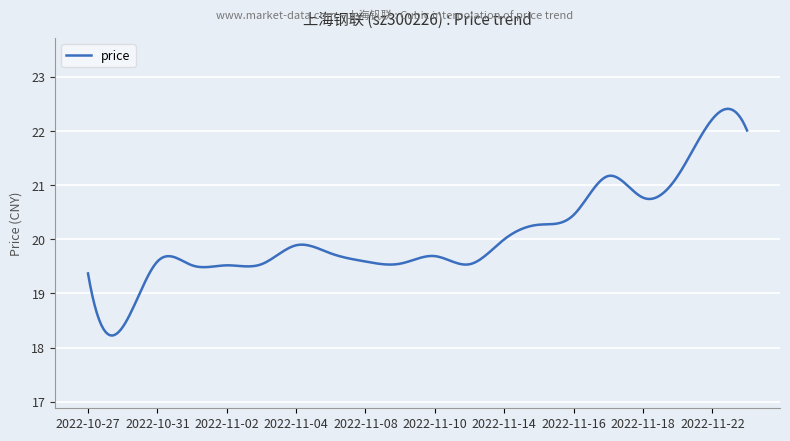

True or false: there are more than 2 points higher than both neighbors.

True